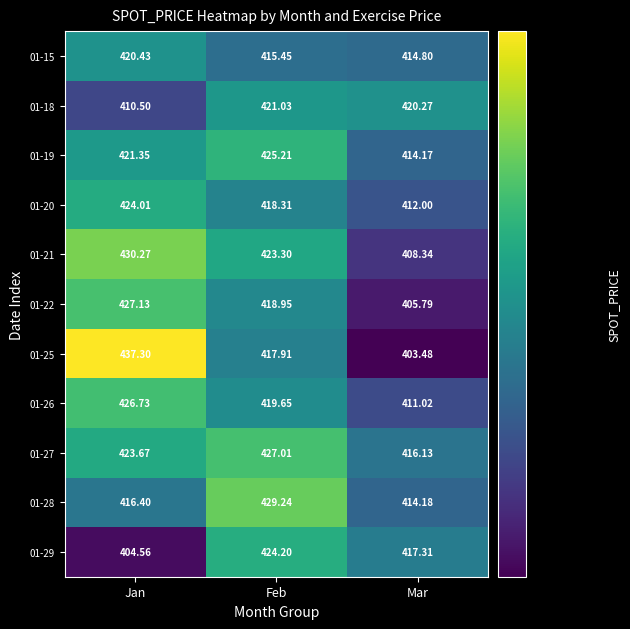

At which category is the sum across all series the highest?

Jan